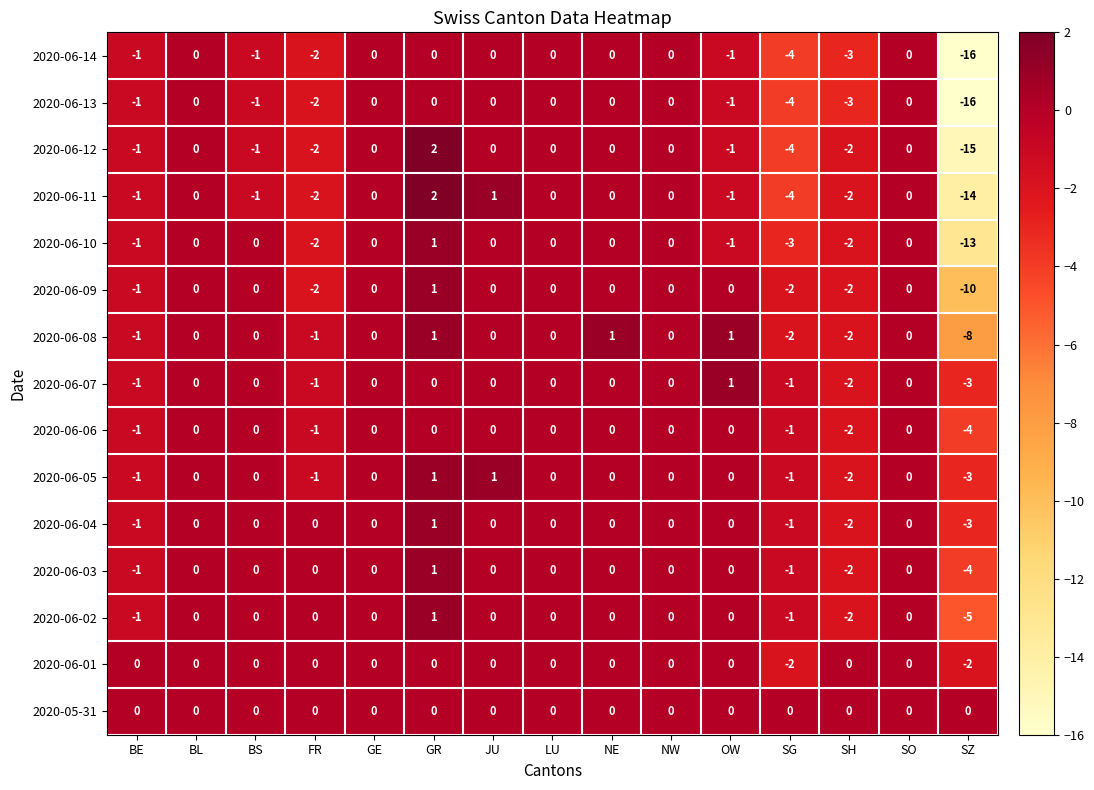

Count the 2020-06-04 values in the range -1 to 0.

12